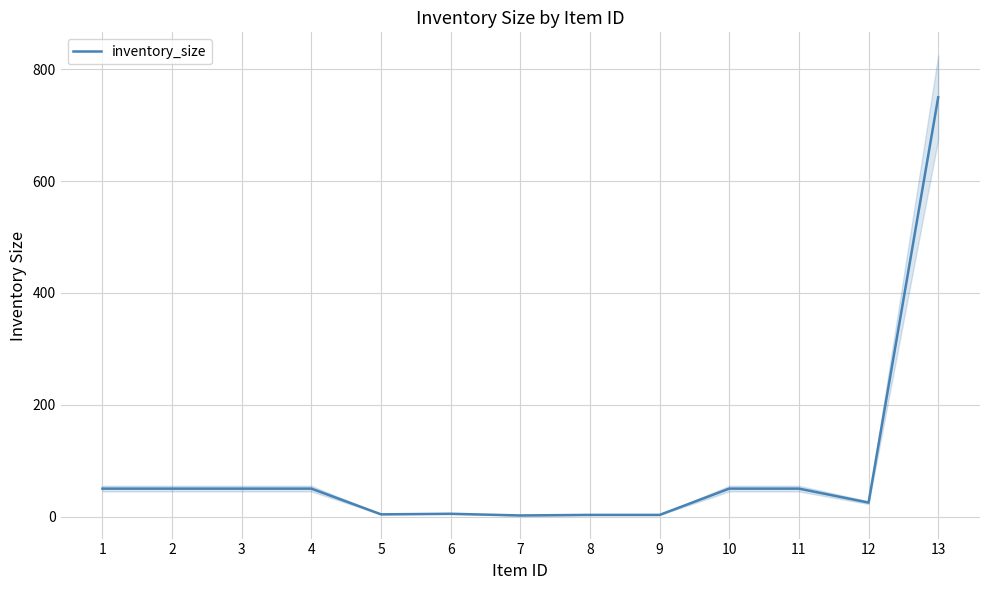

What is the maximum value shown in the chart?

750